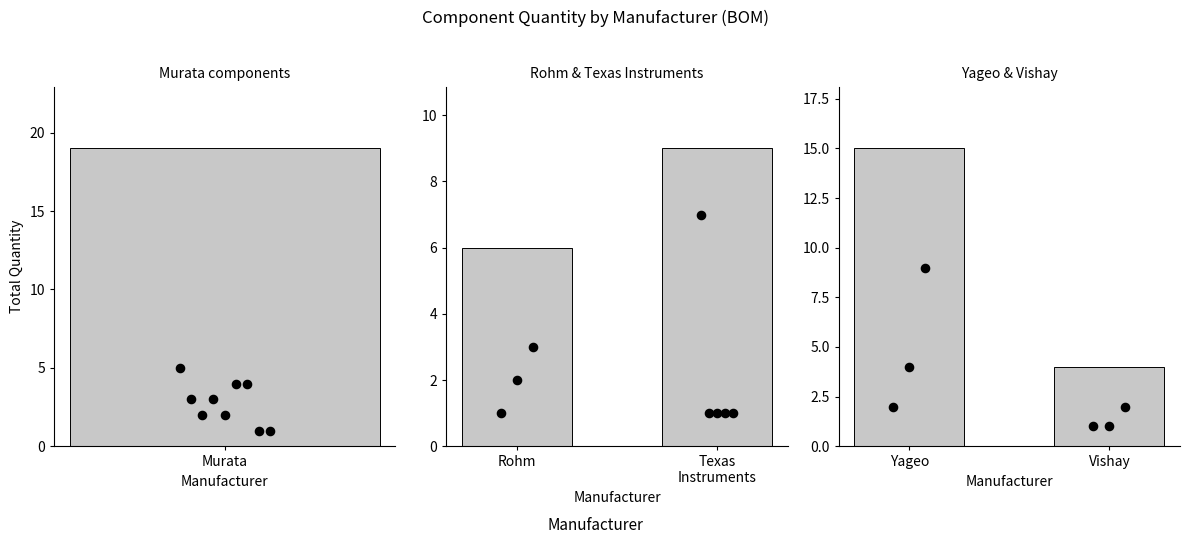

Which series reaches the minimum Y coordinate?

Rohm